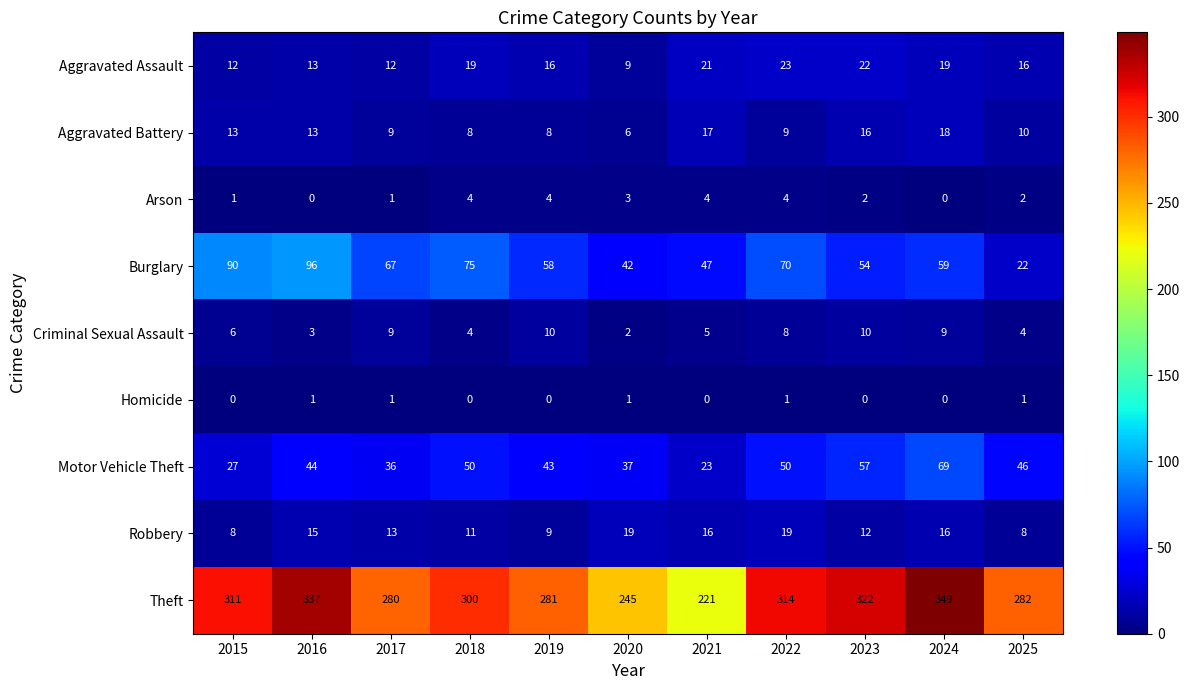

What is the approximate value of Theft at 2020, to the nearest 5?

245